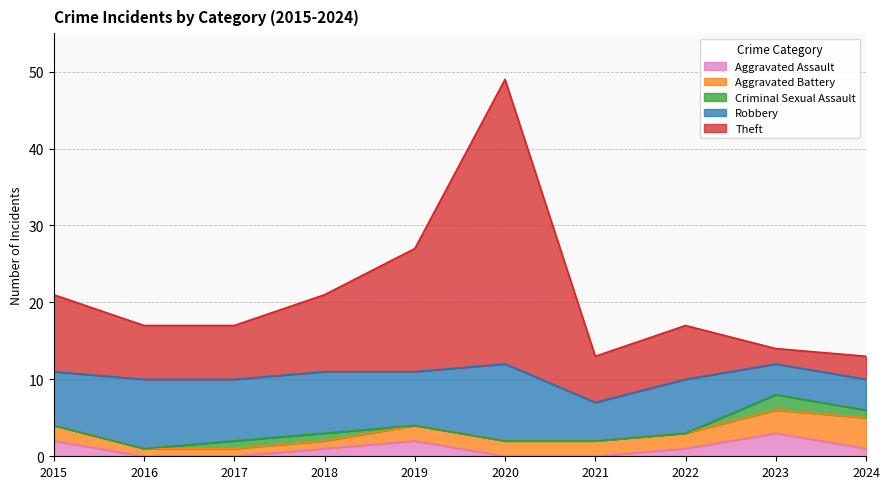

How many series are shown in this chart?

5